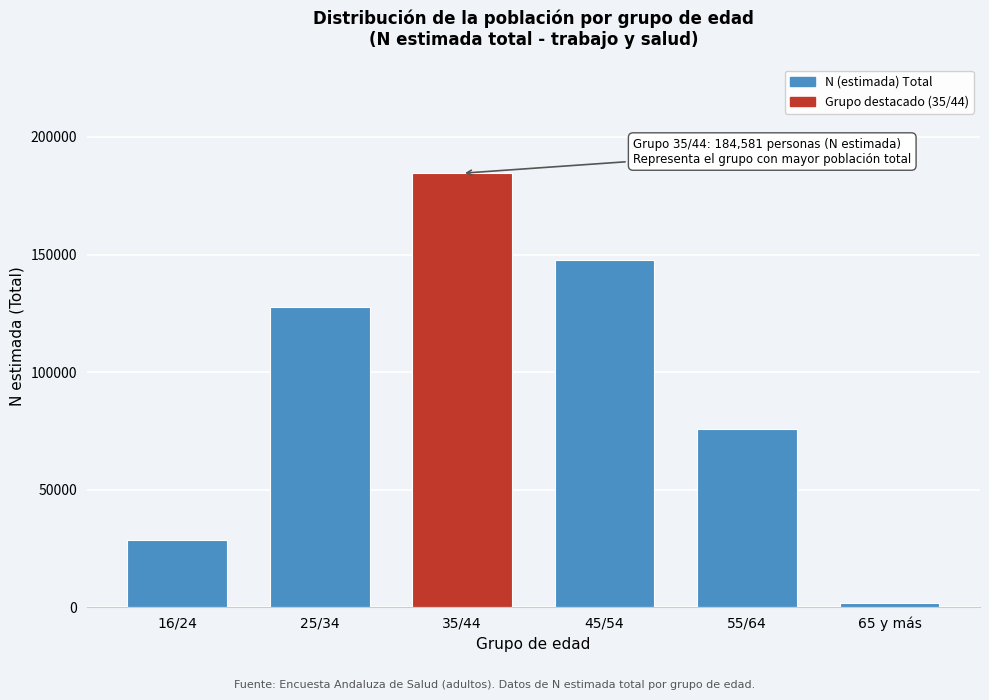

Reading right to left, list all the values displayed in this chart.

65 y más=1880	55/64=75646	45/54=147535	35/44=184581	25/34=127863	16/24=28794